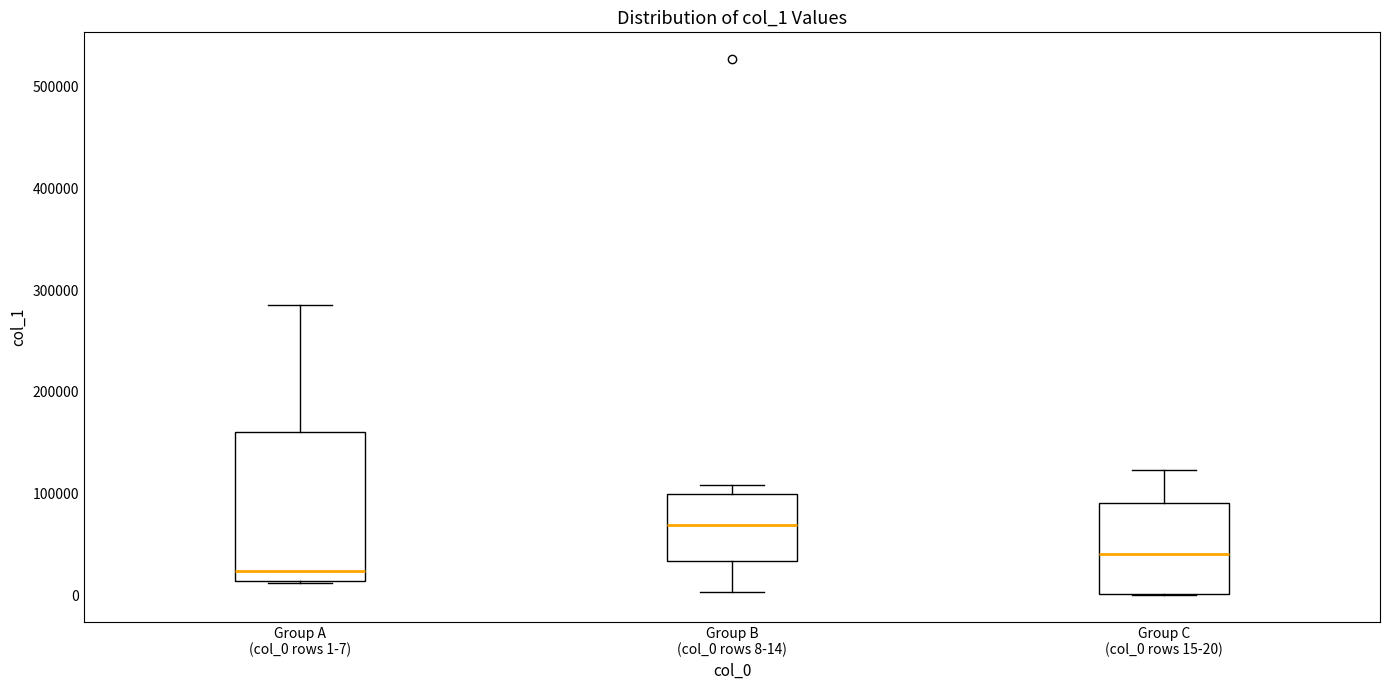

Reading left to right, read every box against the y-axis: the position of its median line, the range the box covers, and the ends of its whiskers. The values are not printed on the chart, so give them approximately, as read against the axis.

Group A (col_0 rows 1-7): median 20000, box 10000 to 160000, whiskers 10000 to 290000
Group B (col_0 rows 8-14): median 70000, box 30000 to 100000, whiskers 0 to 110000
Group C (col_0 rows 15-20): median 40000, box 0 to 90000, whiskers 0 to 120000